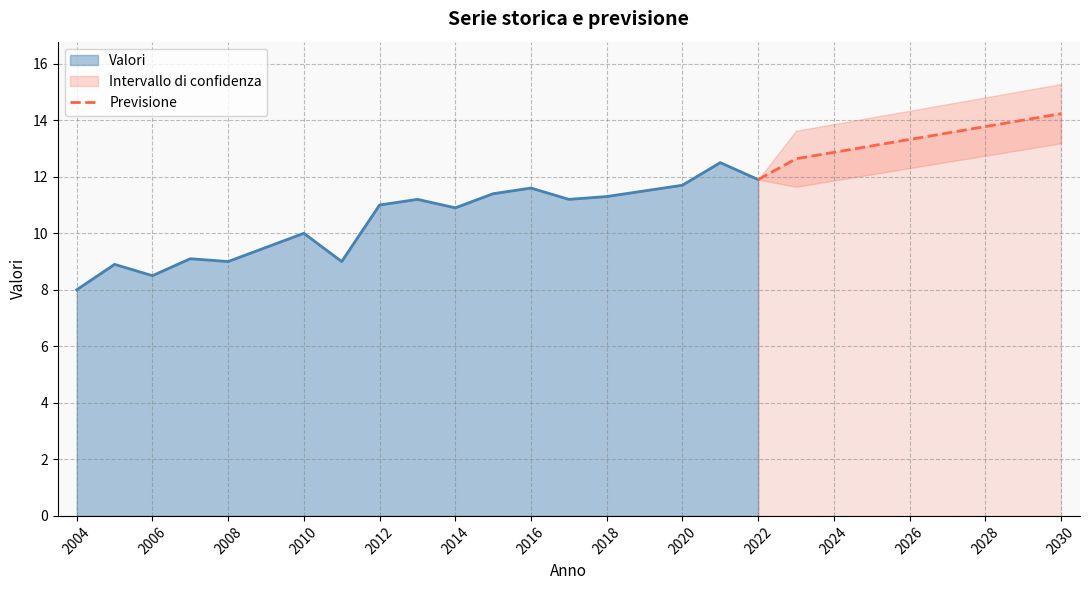

What is the greatest value displayed?

14.2